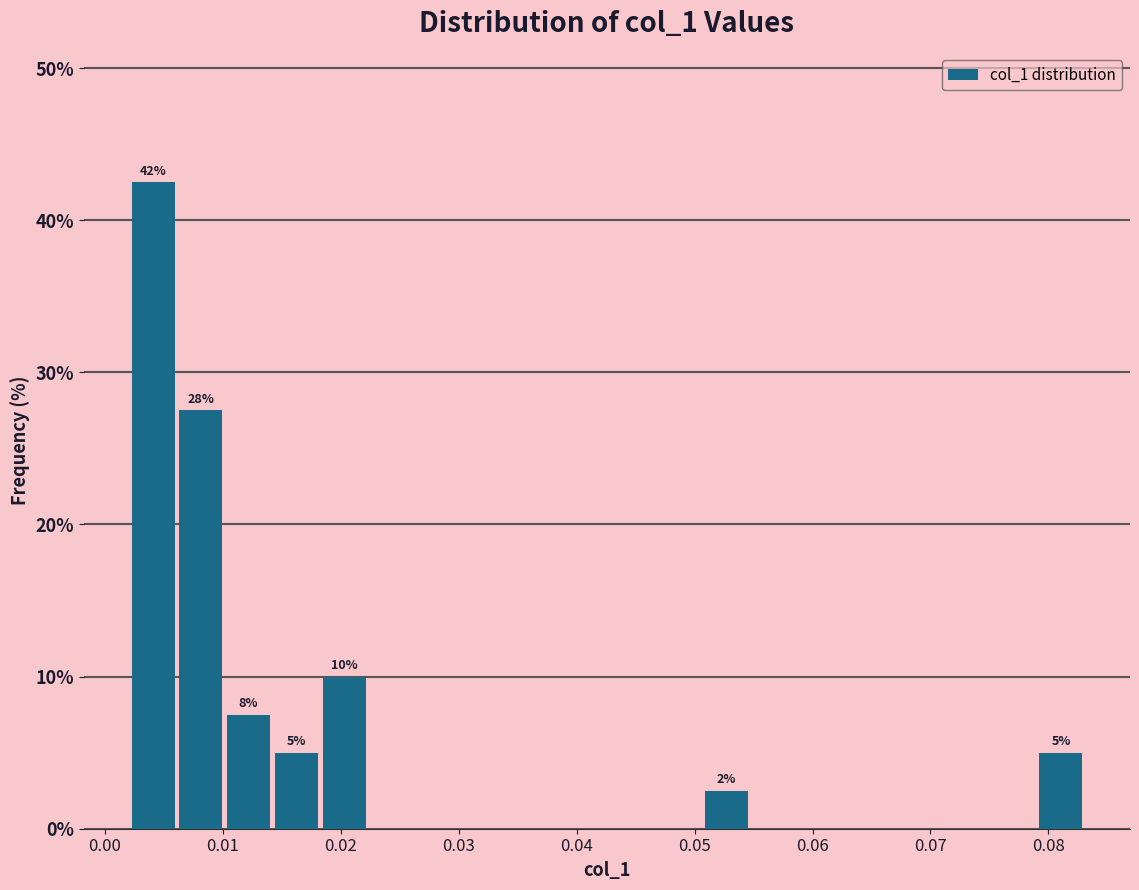

Over which range of the x-axis is the bar tallest?

0.002 to 0.006